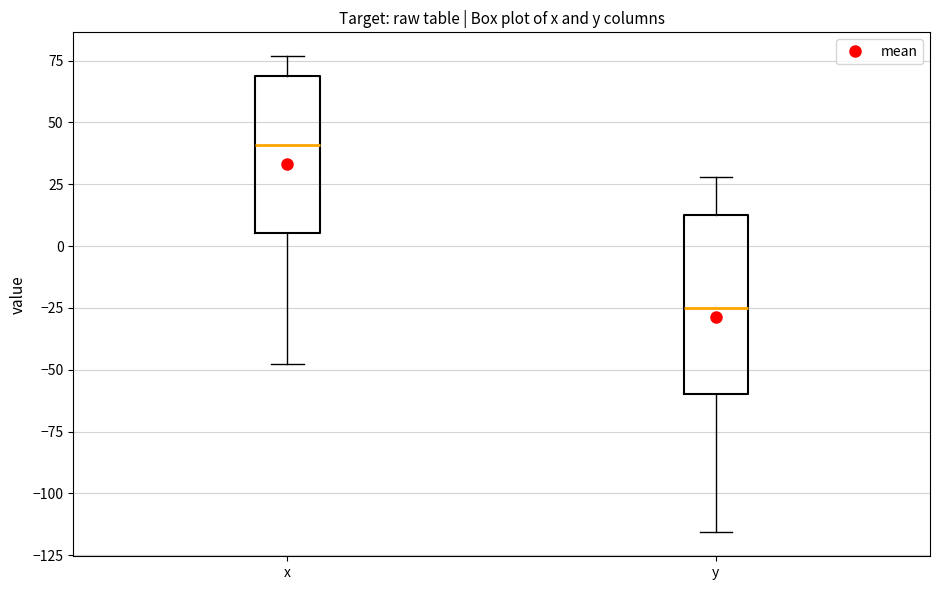

Which box's median line is the lowest?

y